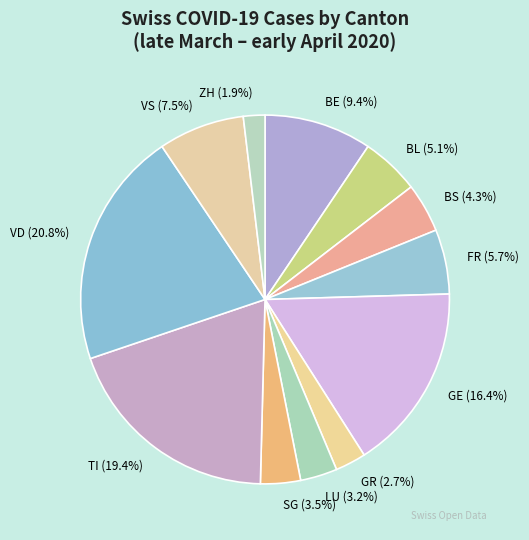

Which slice is the smallest?

ZH